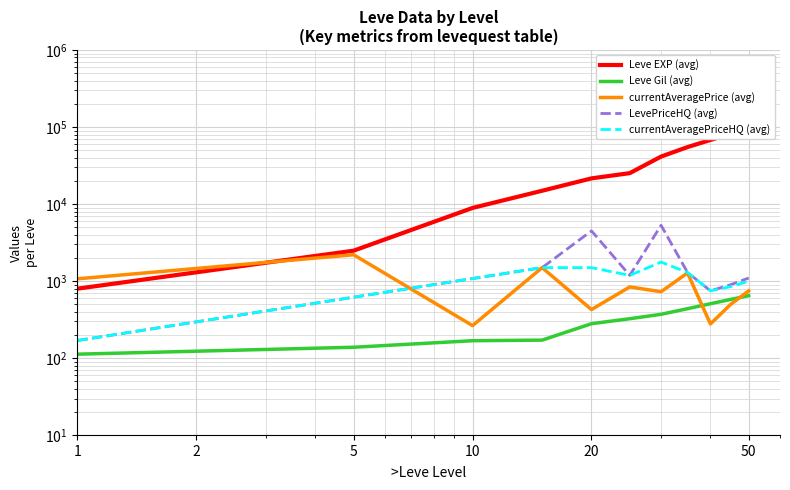

Where does the Leve EXP (avg) series first go above 25250?

30